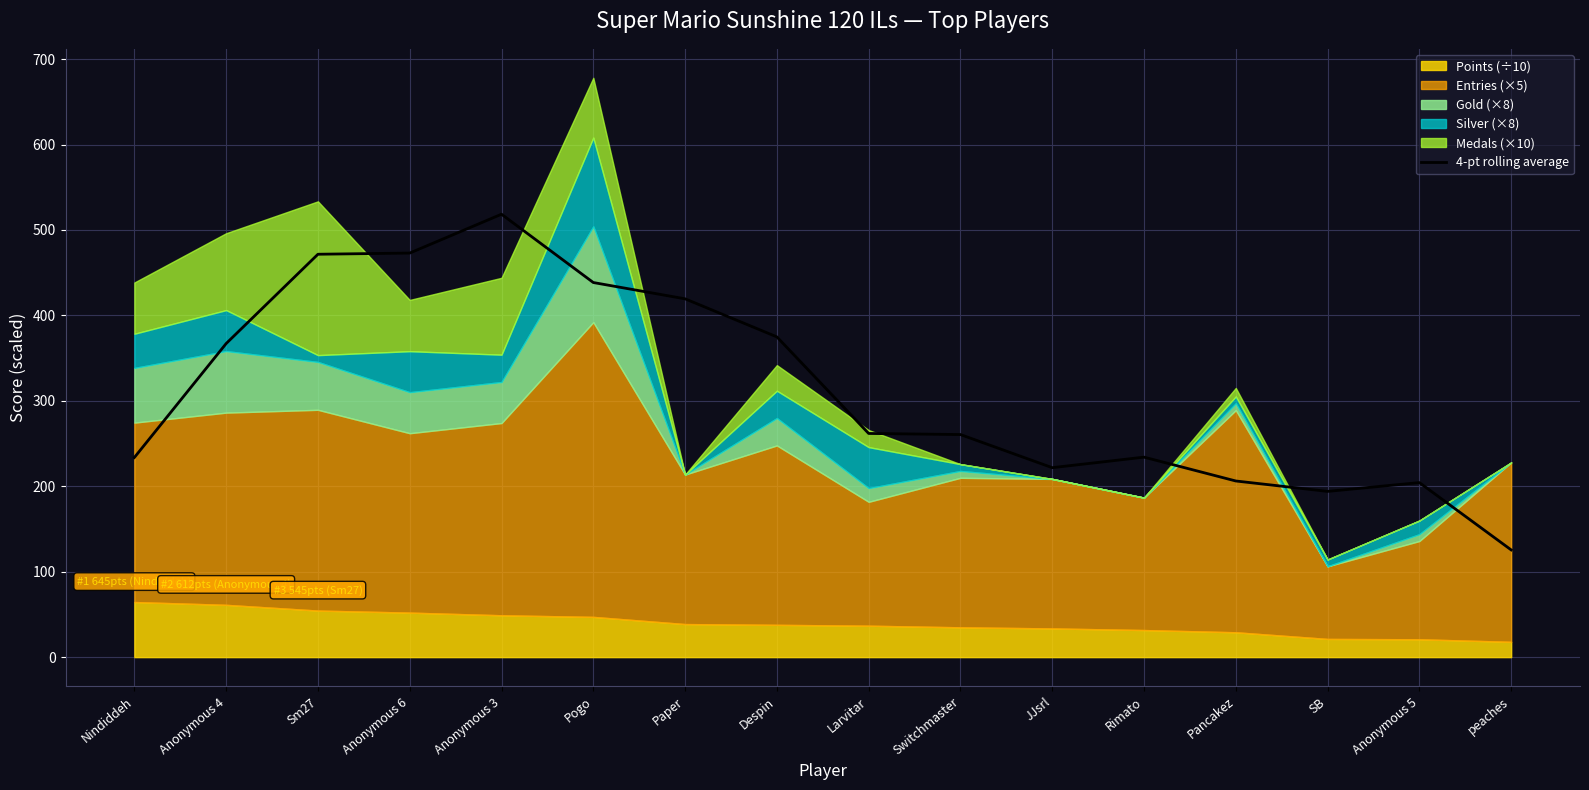

What is the approximate value at Anonymous 4?

367.1